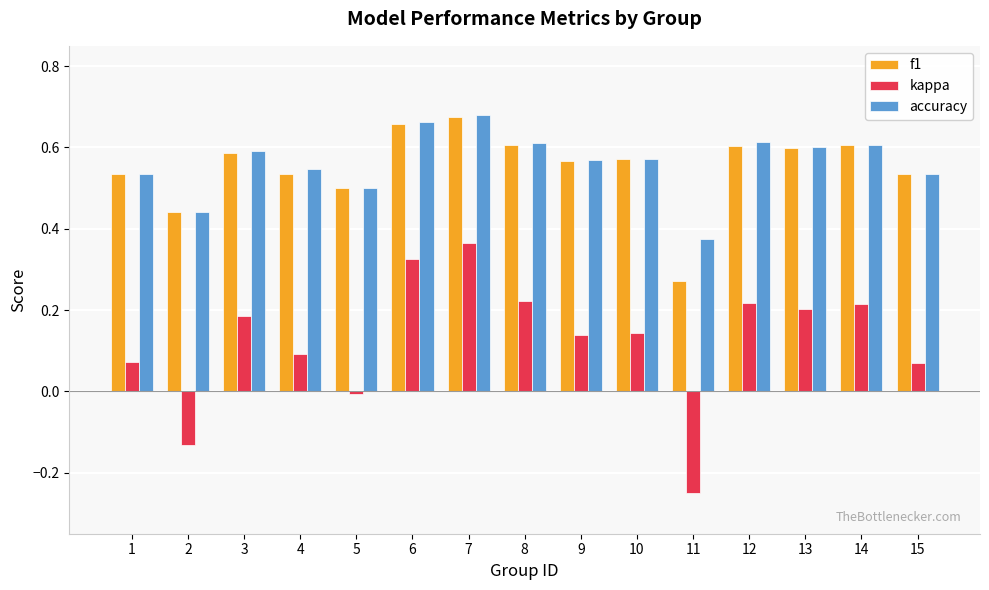

How many values in kappa are below zero?

3